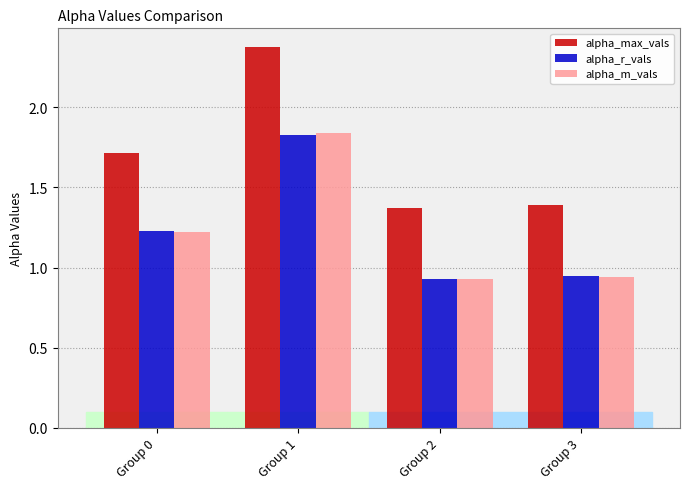

What is the spread (max minus min) of values at Group 3?

0.4